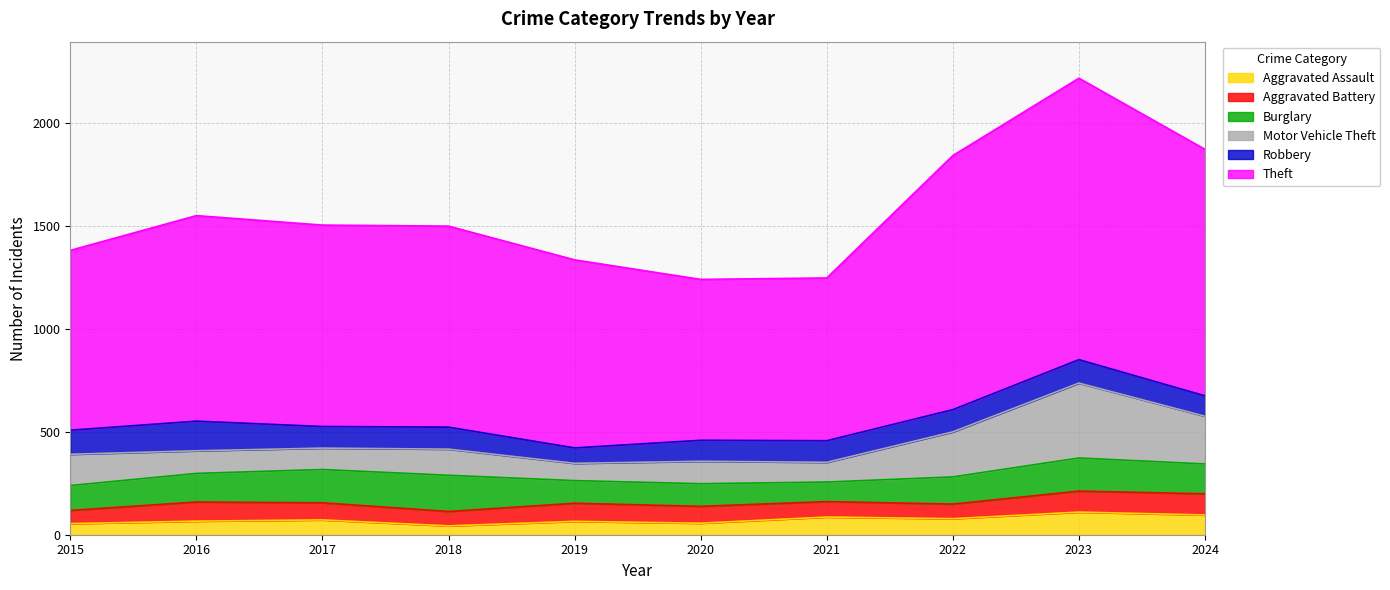

How many values in the Theft series exceed 979?

4